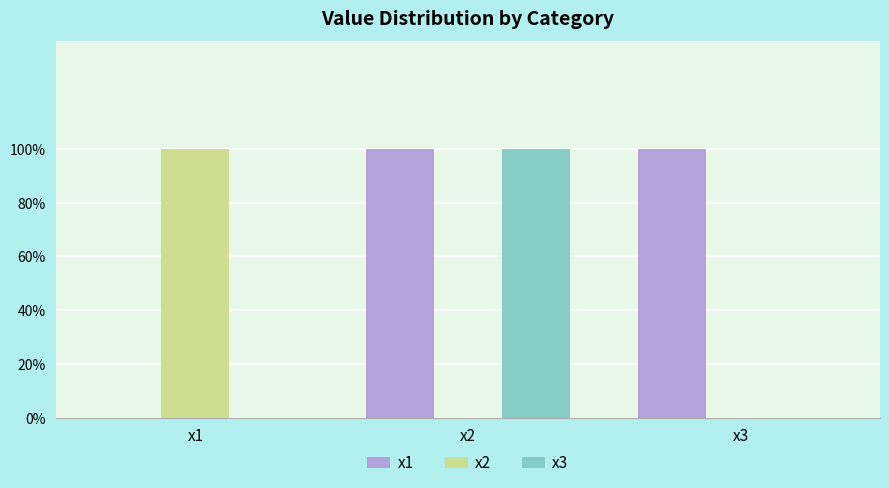

What value does the x1 series have at x2?

1